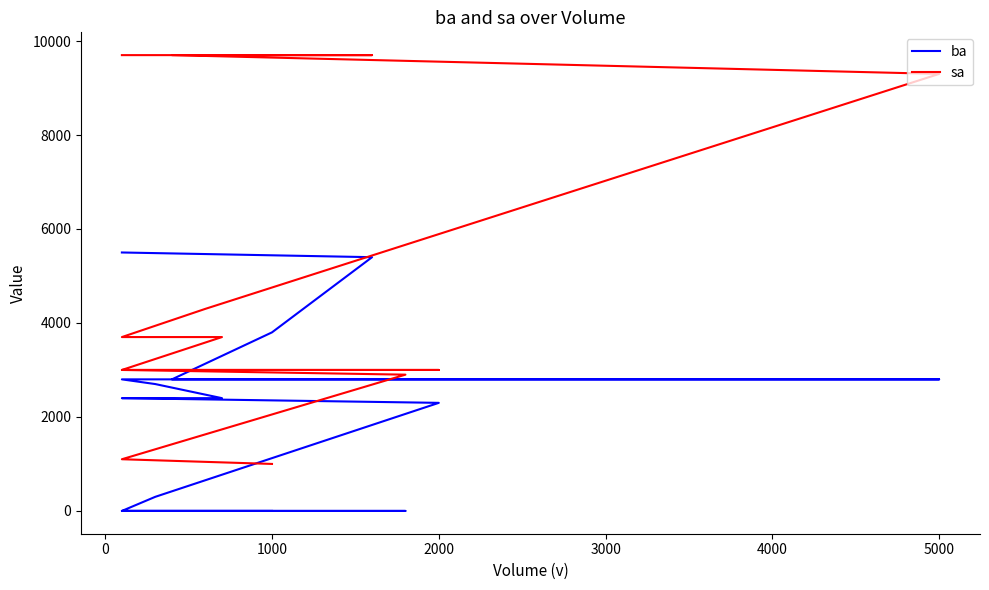

Which series has the largest total across all categories?

sa